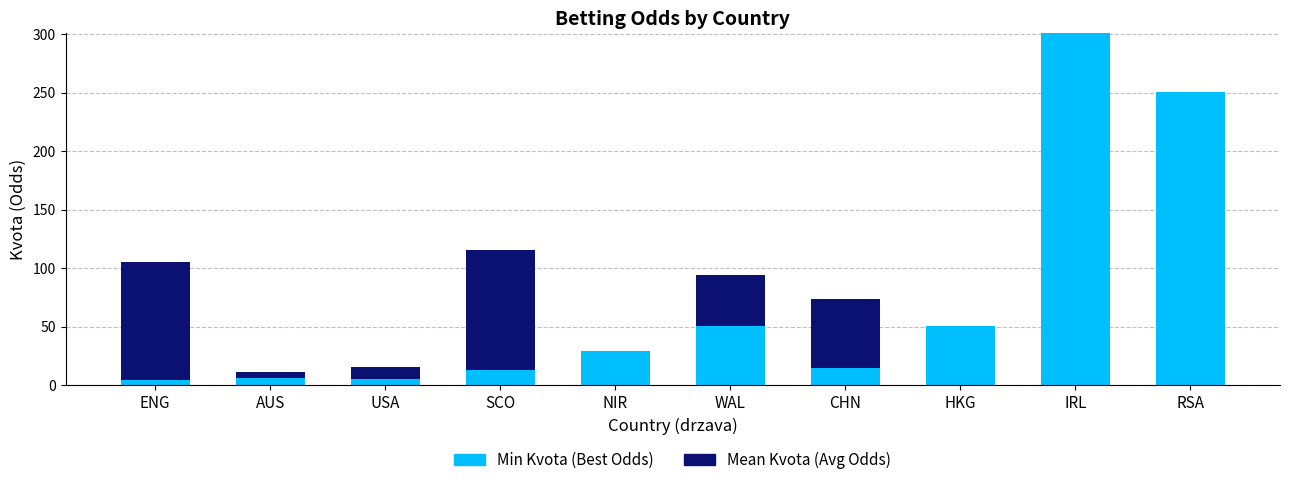

Is it true that Min Kvota (Best Odds) equals 301.0 at IRL?

True